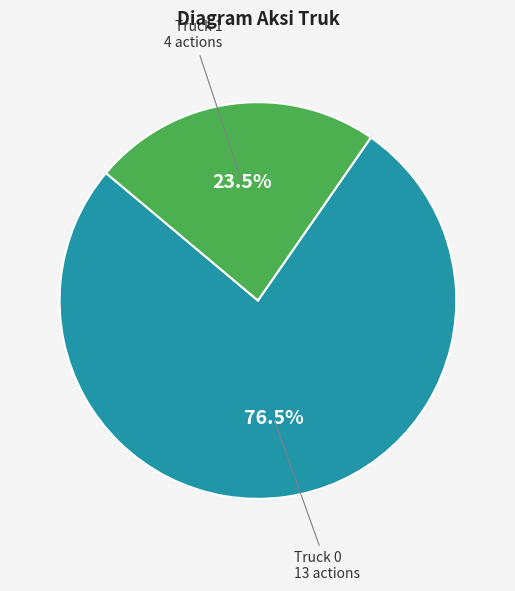

Is there a majority slice in this chart?

Yes